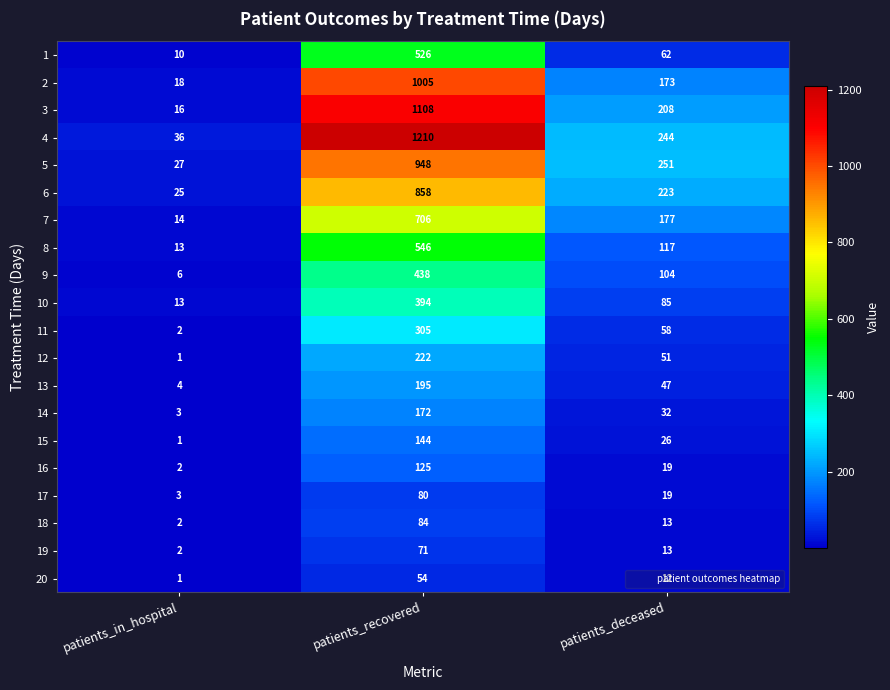

True or false: 5 has a value of 425 at patients_recovered.

False